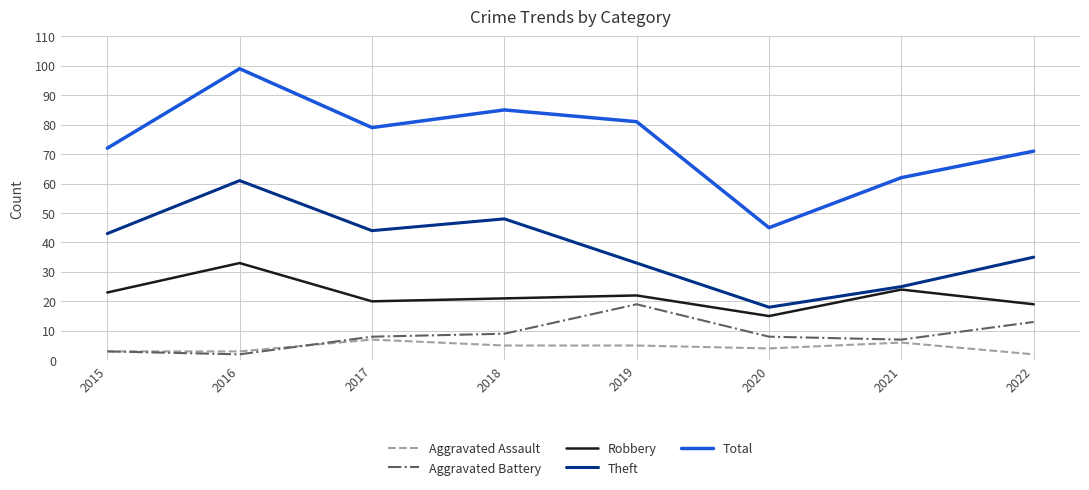

Reading left to right, list all the values displayed in this chart.

Aggravated Assault: 3	3	7	5	5	4	6	2
Aggravated Battery: 3	2	8	9	19	8	7	13
Robbery: 23	33	20	21	22	15	24	19
Theft: 43	61	44	48	33	18	25	35
Total: 72	99	79	85	81	45	62	71